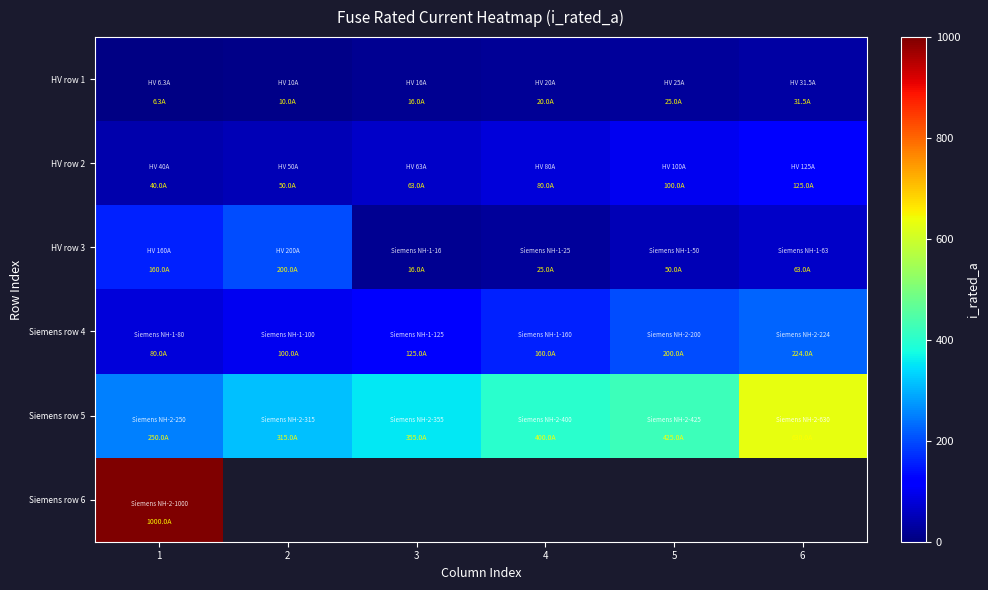

Which series changed the most between 3 and 4?

Siemens row 5